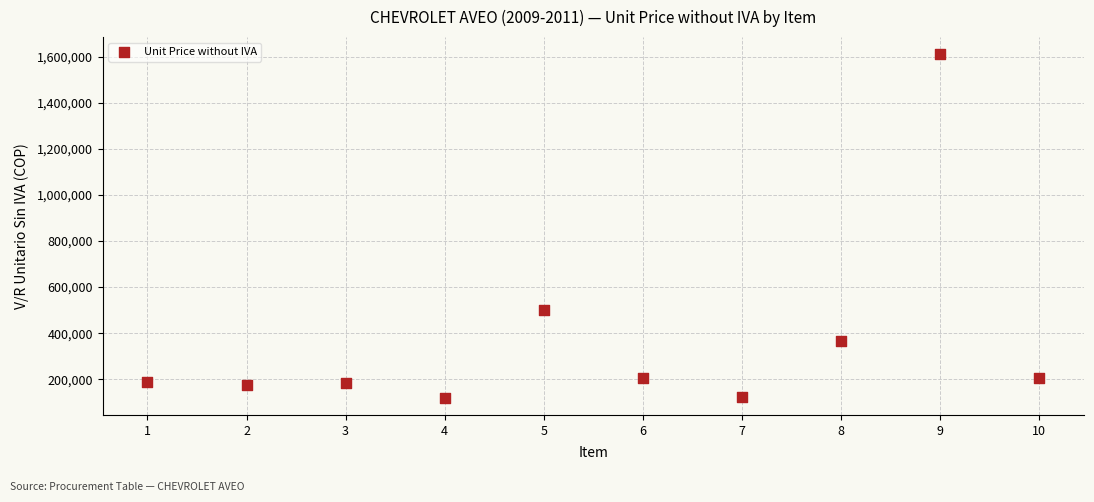

What Y value in the scatter plot is closest to 865000?

501092.4